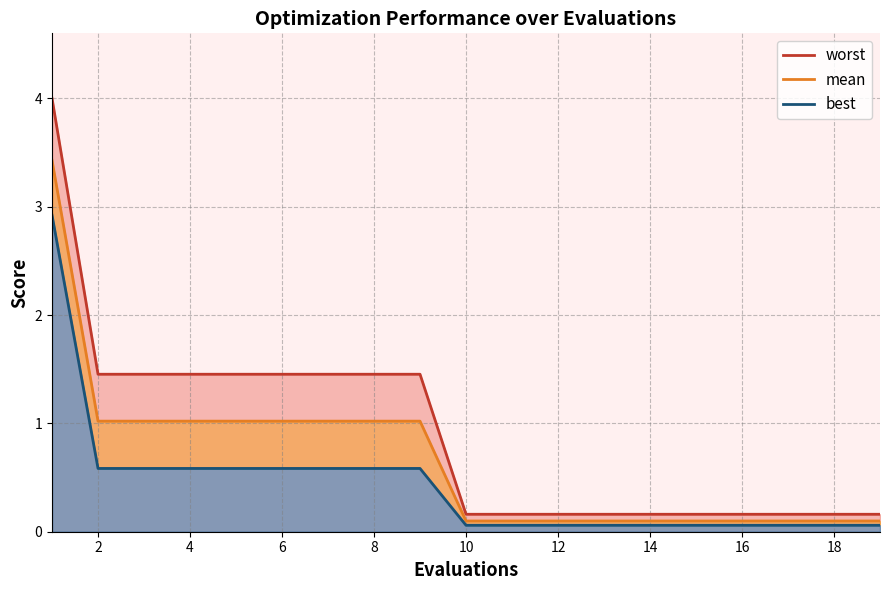

Is it true that mean equals 0.1 at 15?

False